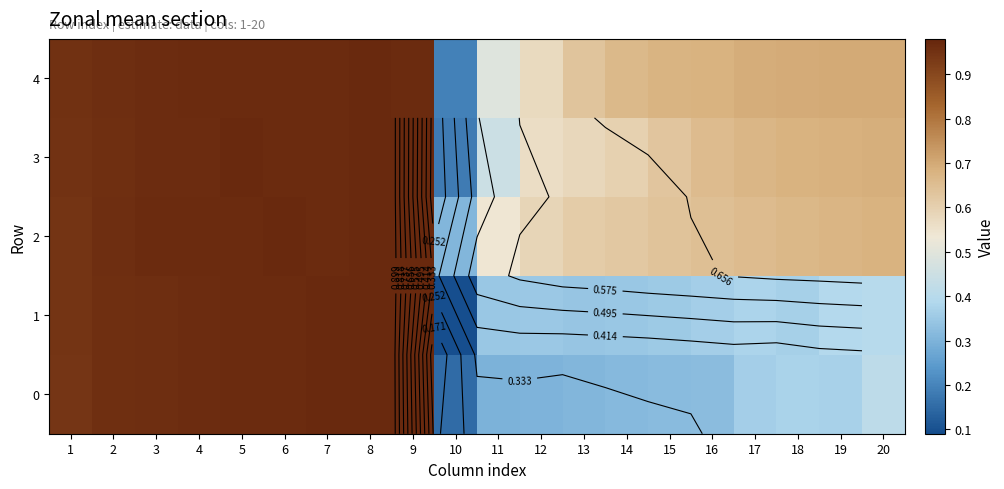

At 15, list the series in order from largest to smallest.

4, 2, 3, 1, 0